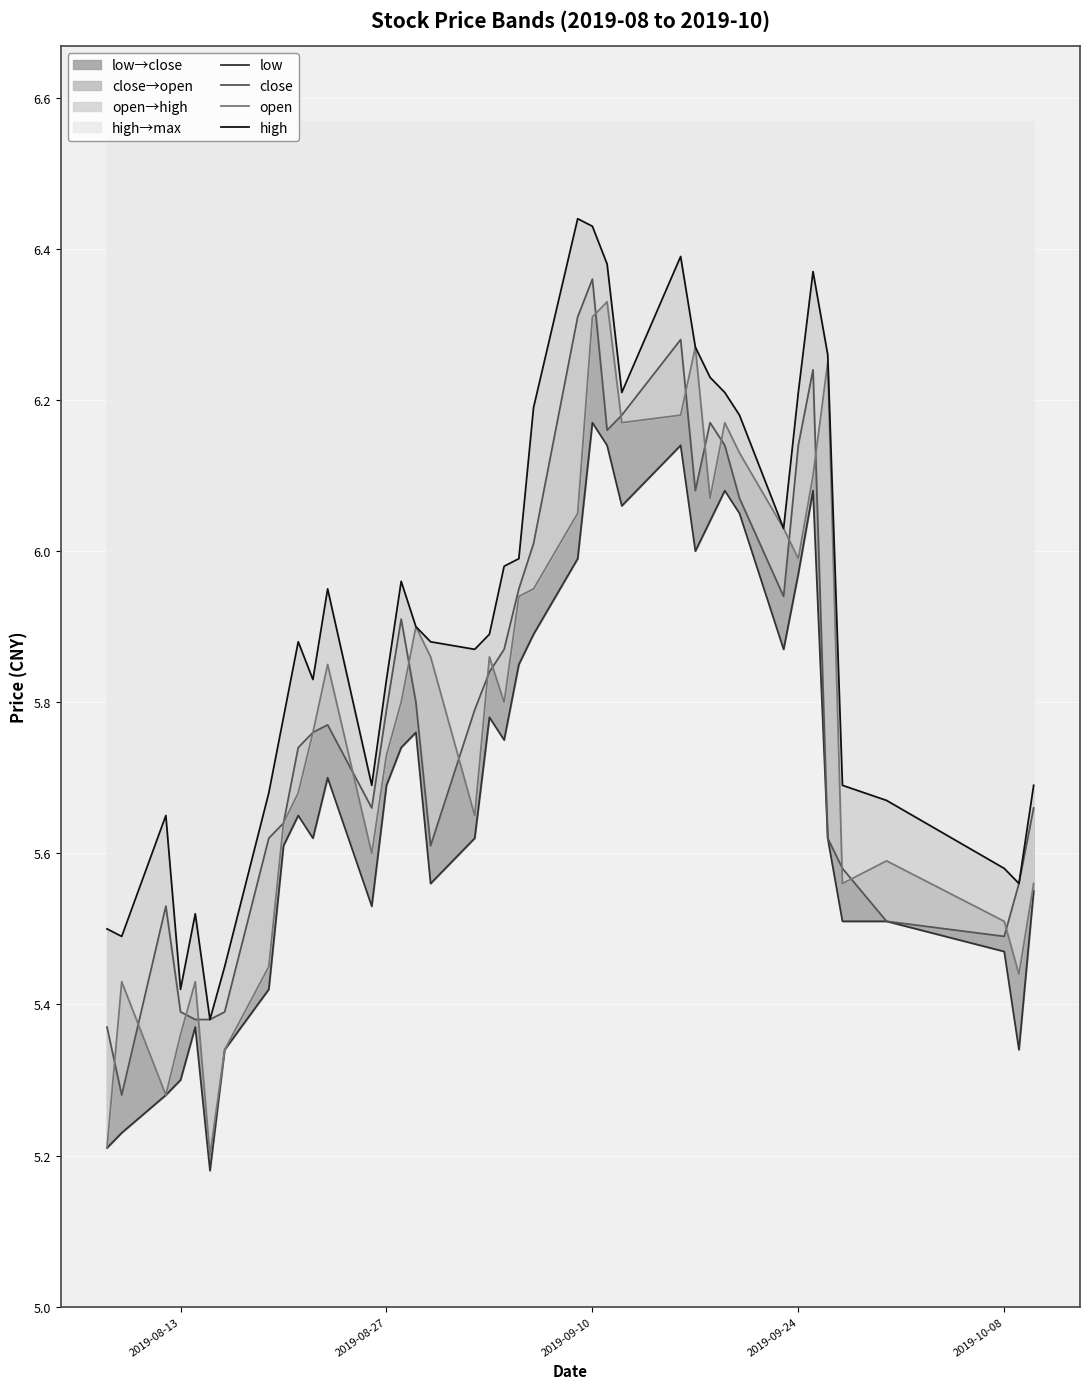

Which category has the highest value in the close series?

2019-09-10